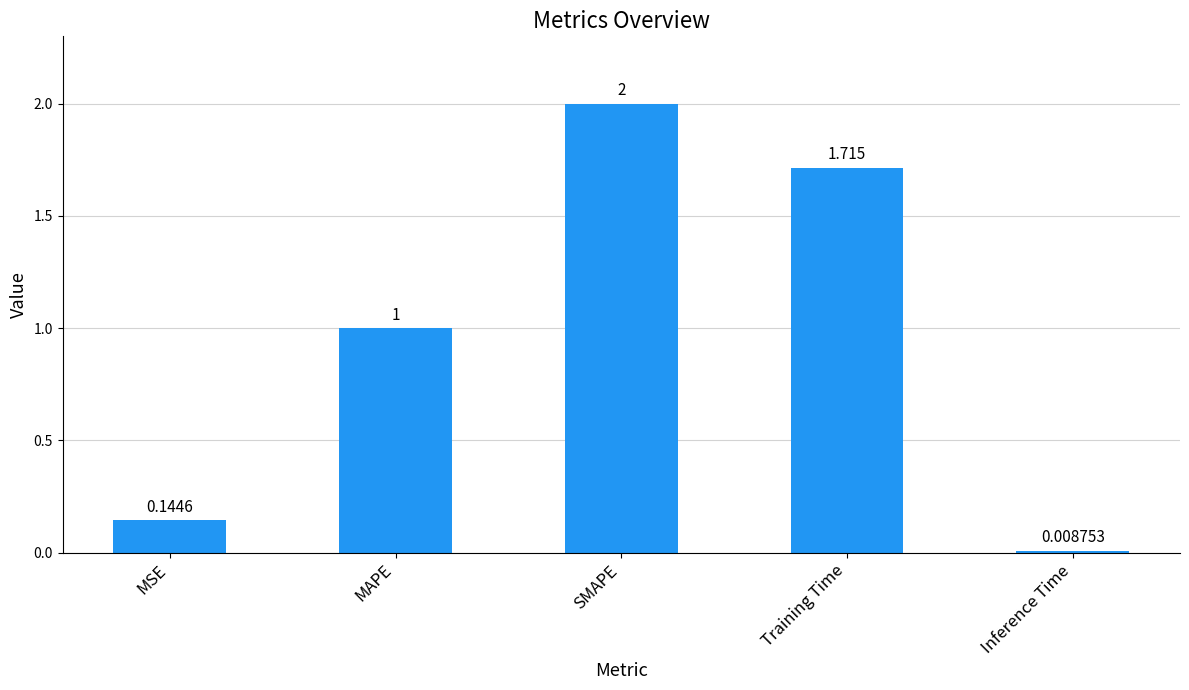

Which category has the highest value across all series?

SMAPE